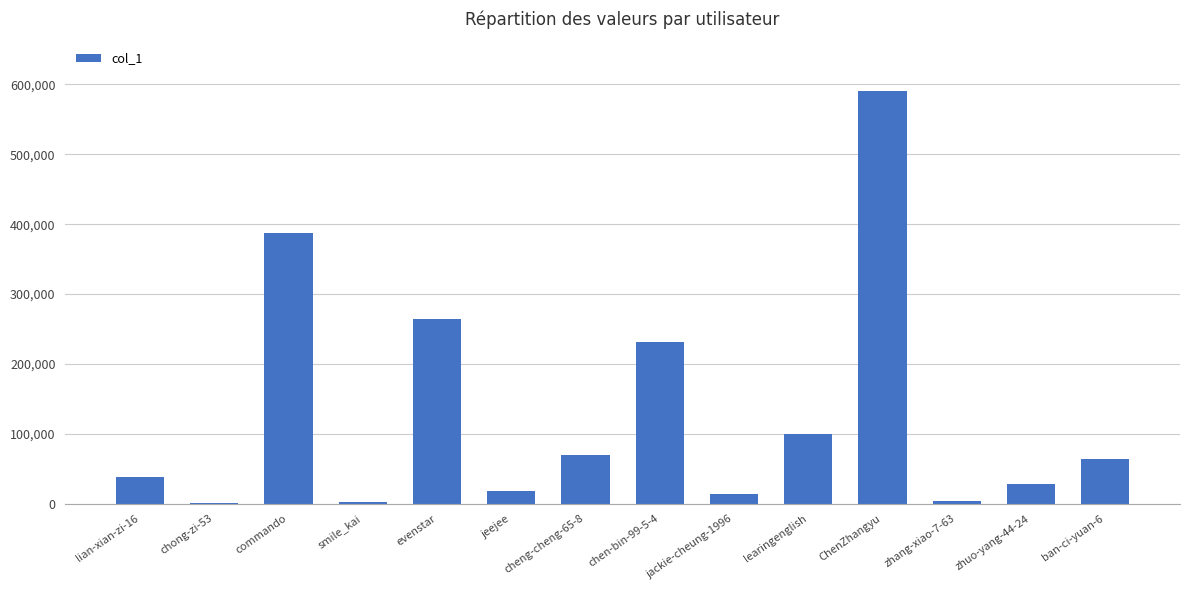

Are the bars horizontal?

No